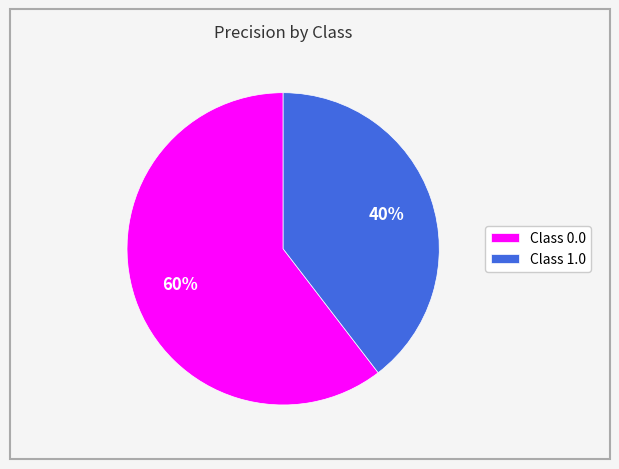

To the nearest percent, what portion does Class 1.0 represent?

40%